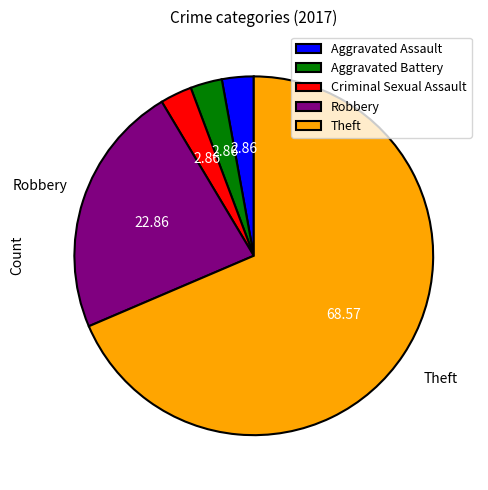

Is there a majority slice in this chart?

Yes